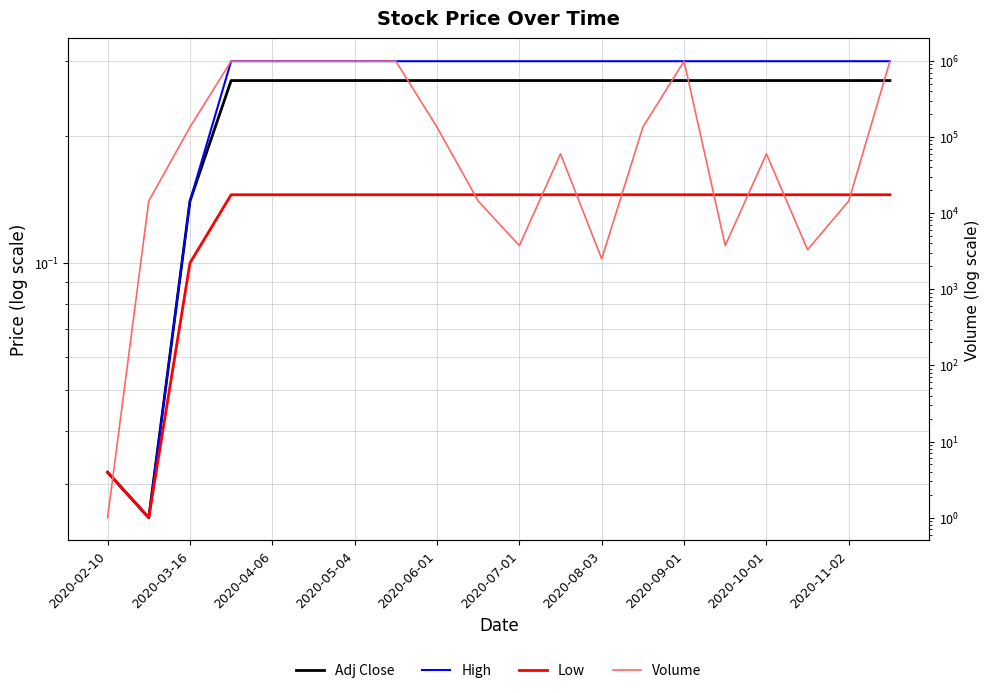

True or false: Volume has more than 1 interior local peaks.

True